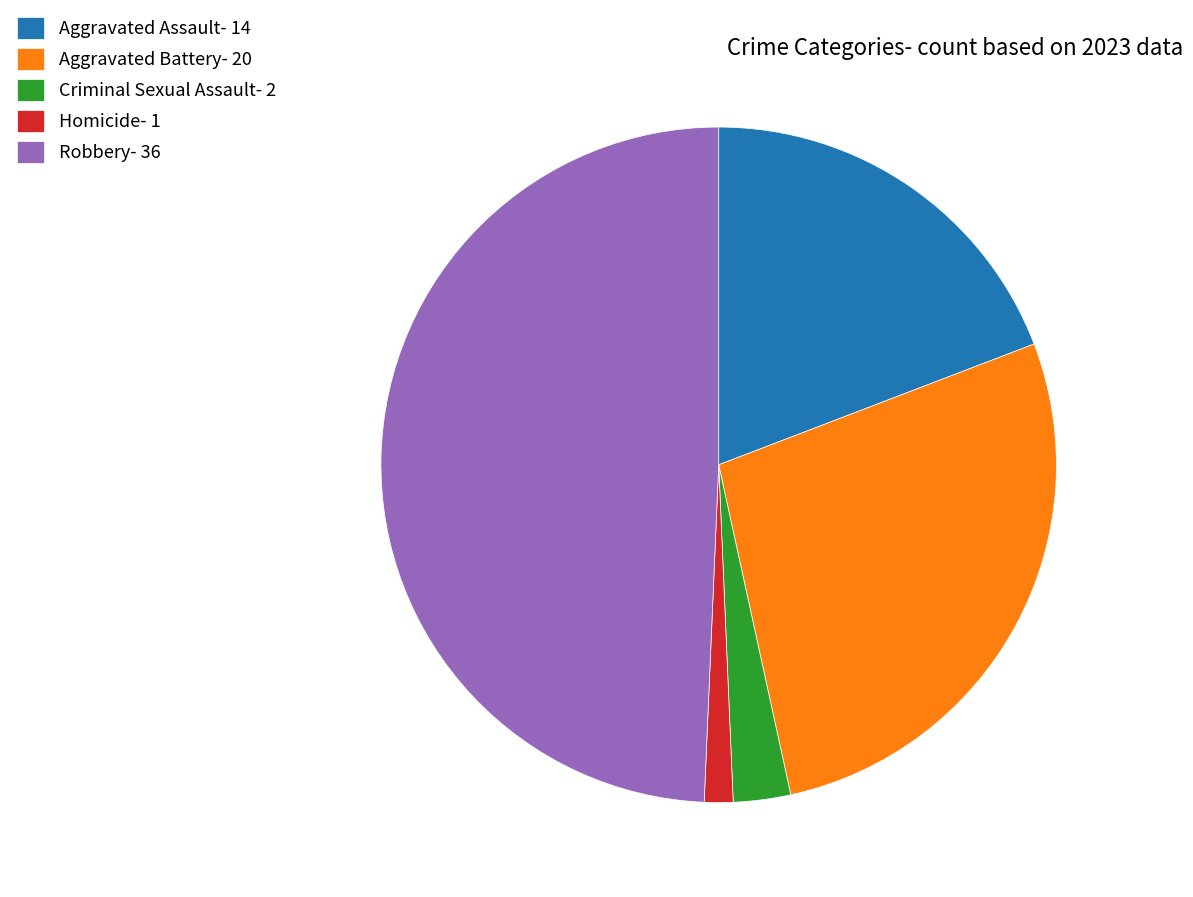

Combined, do Robbery and Aggravated Assault account for over 50%?

Yes